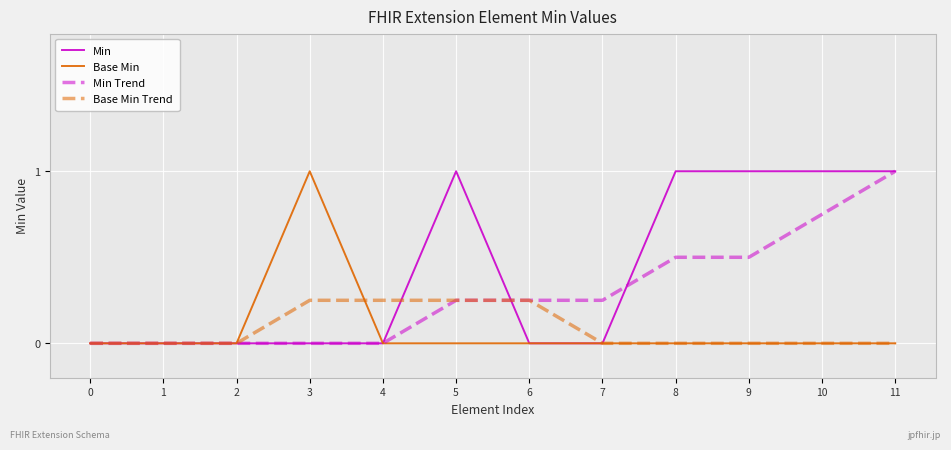

How many lines are shown in the chart?

4